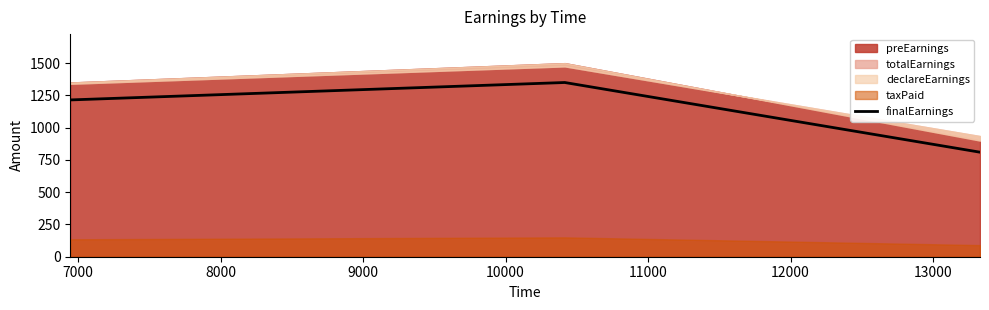

What is the highest value of the finalEarnings series?

1350